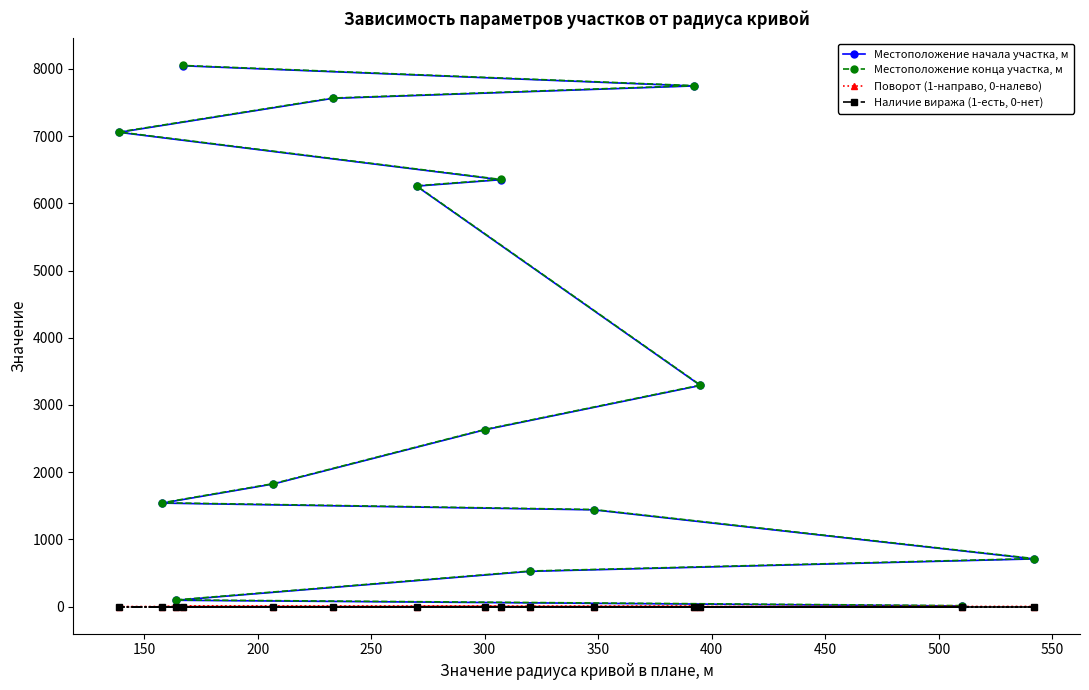

What is the highest value of the Местоположение начала участка, м series?

8045